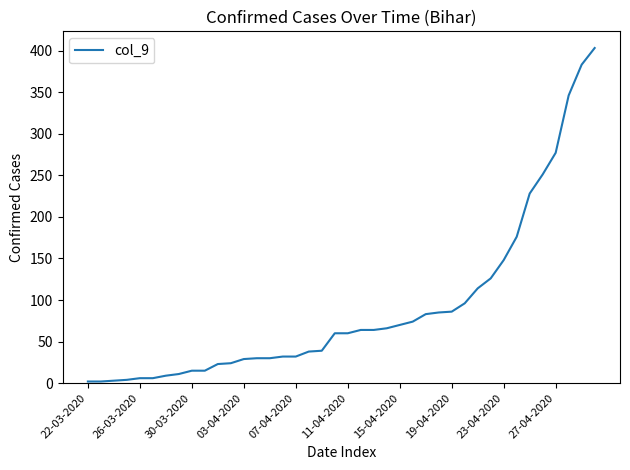

What is the difference between the maximum and minimum values?

401